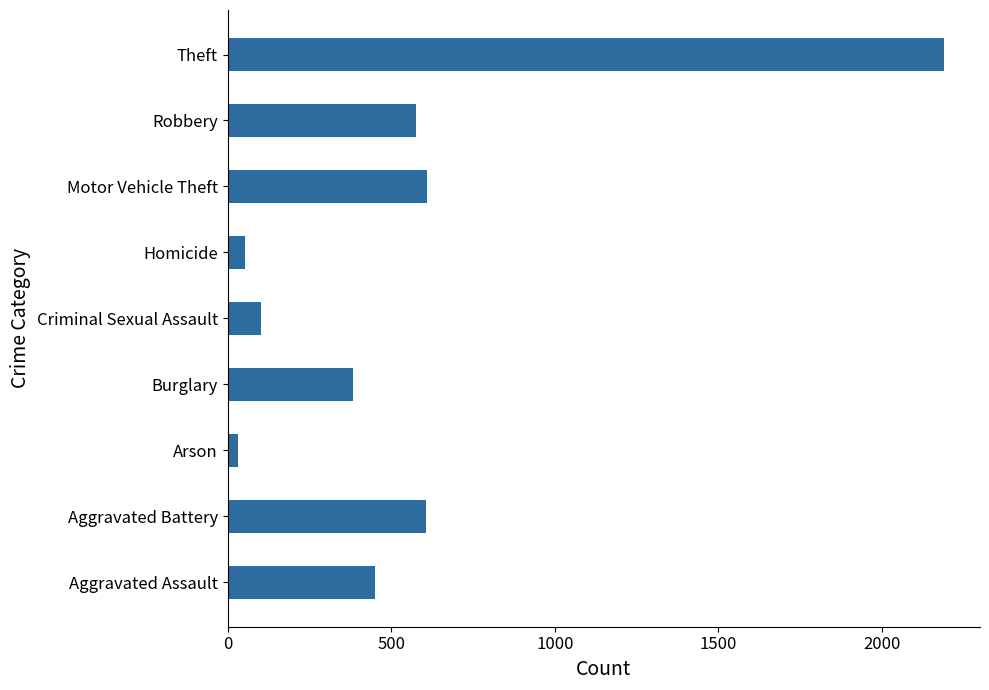

The chart shows a value of 611 at Motor Vehicle Theft. True or false?

True